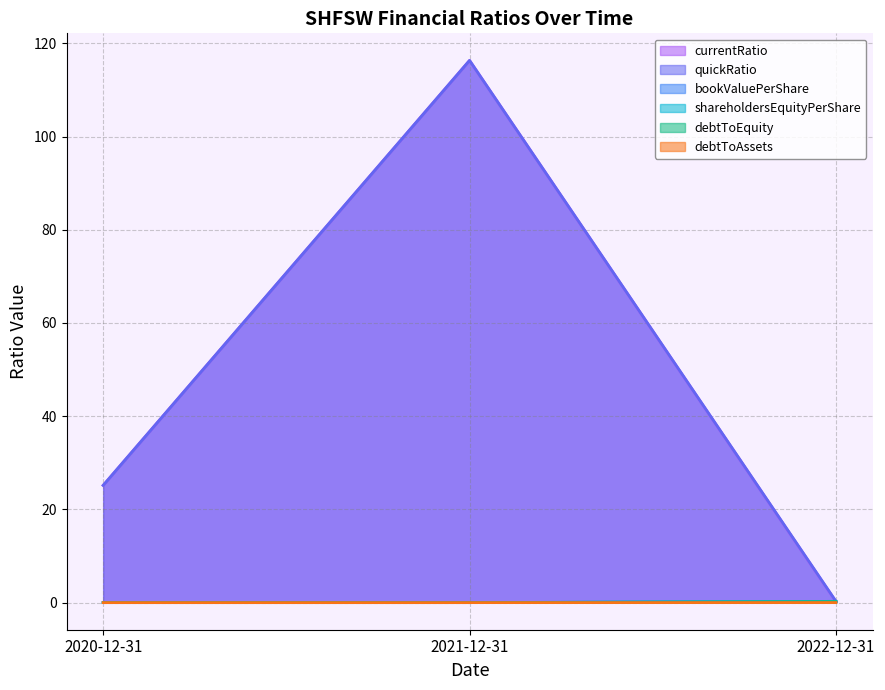

Reading left to right, transcribe all the data shown in this chart.

currentRatio: 25.2	116.3	0.2
quickRatio: 25.2	116.3	0.3
bookValuePerShare: 0.0	0.0	0.3
debtToAssets: 0.0	0.0	0.0
debtToEquity: 0.0	0.0	0.2
shareholdersEquityPerShare: 0.0	0.0	0.3